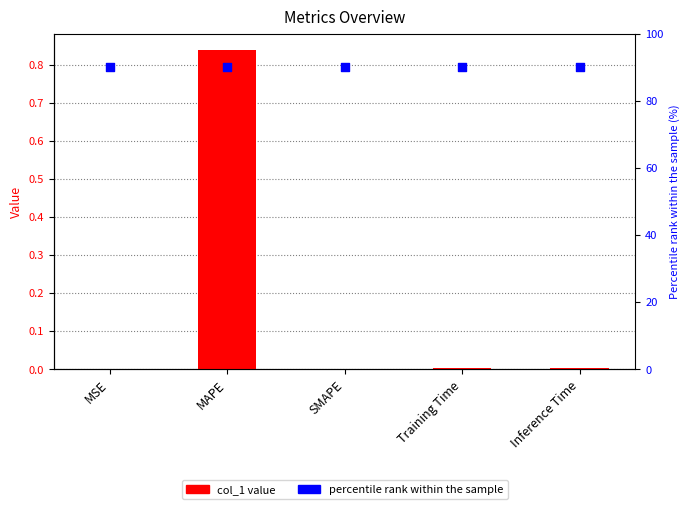

At how many categories does at least one series exceed 78?

5